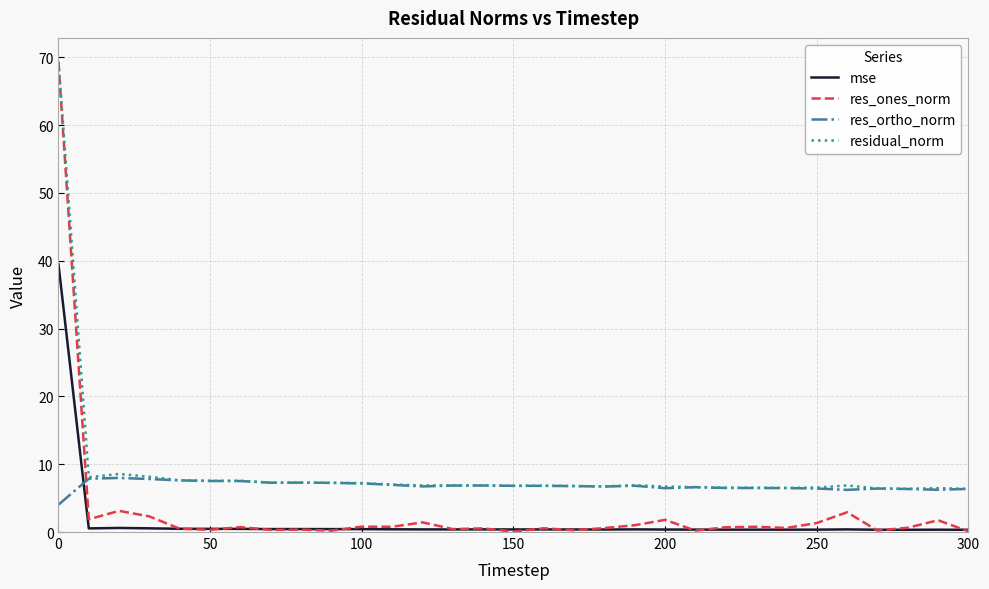

What is the maximum value for res_ortho_norm?

8.0